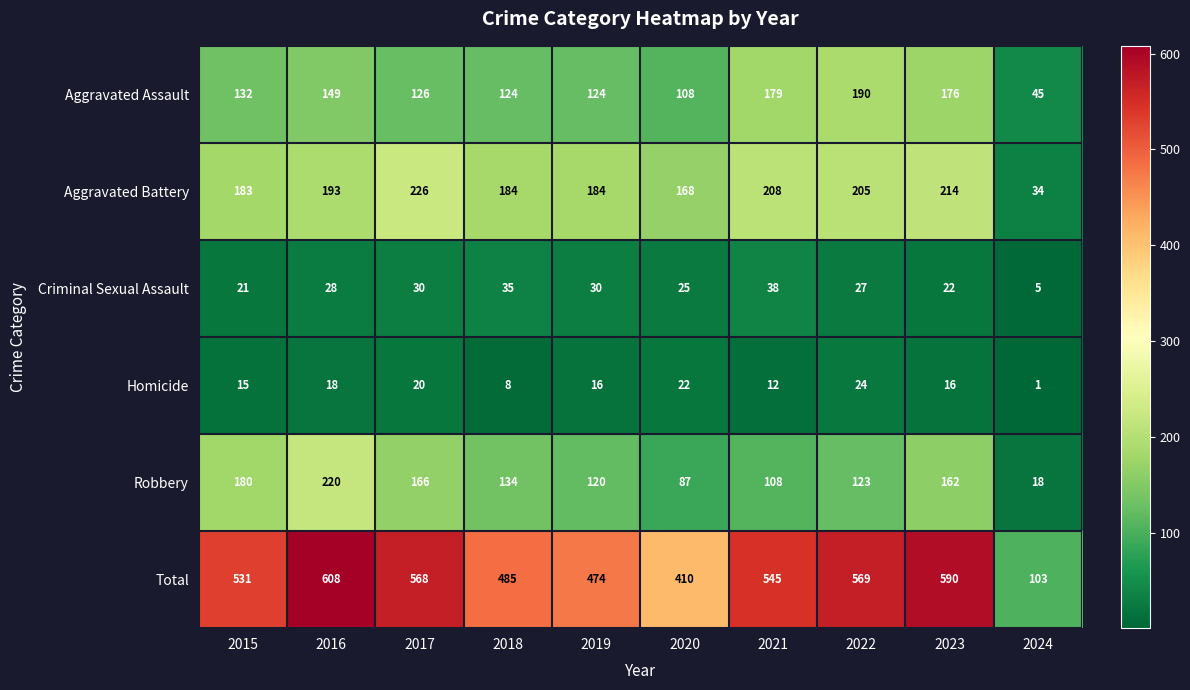

The value of Criminal Sexual Assault at 2020 is 25. True or false?

True